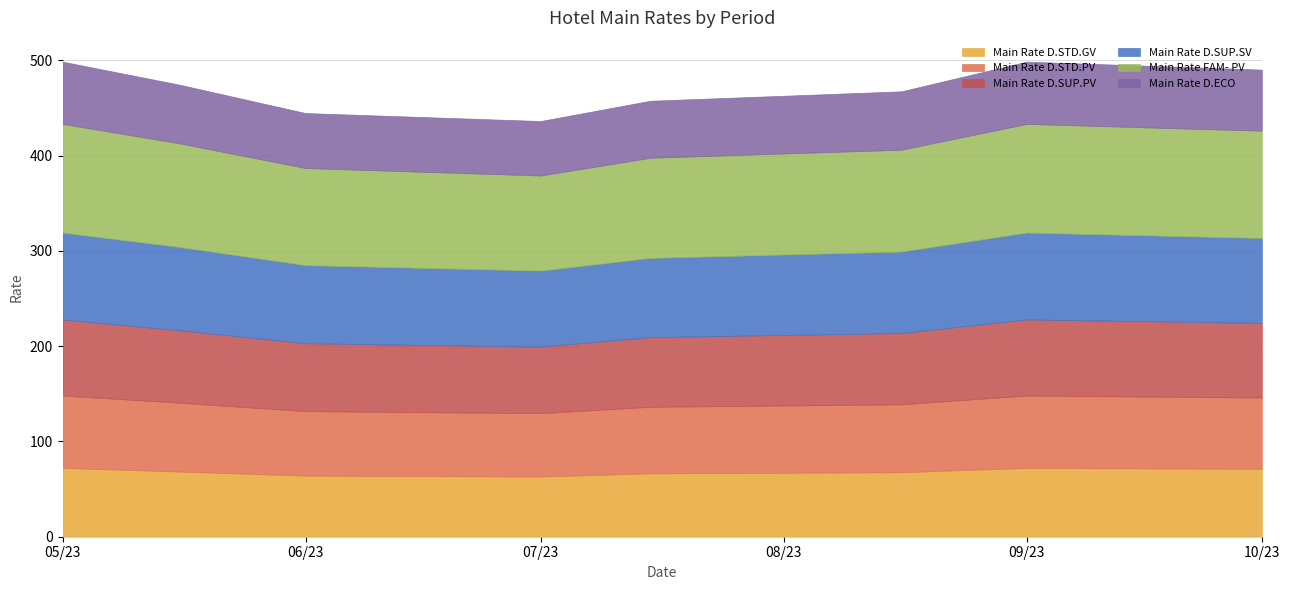

True or false: Main Rate D.ECO and Main Rate D.STD.GV cross at least once.

False